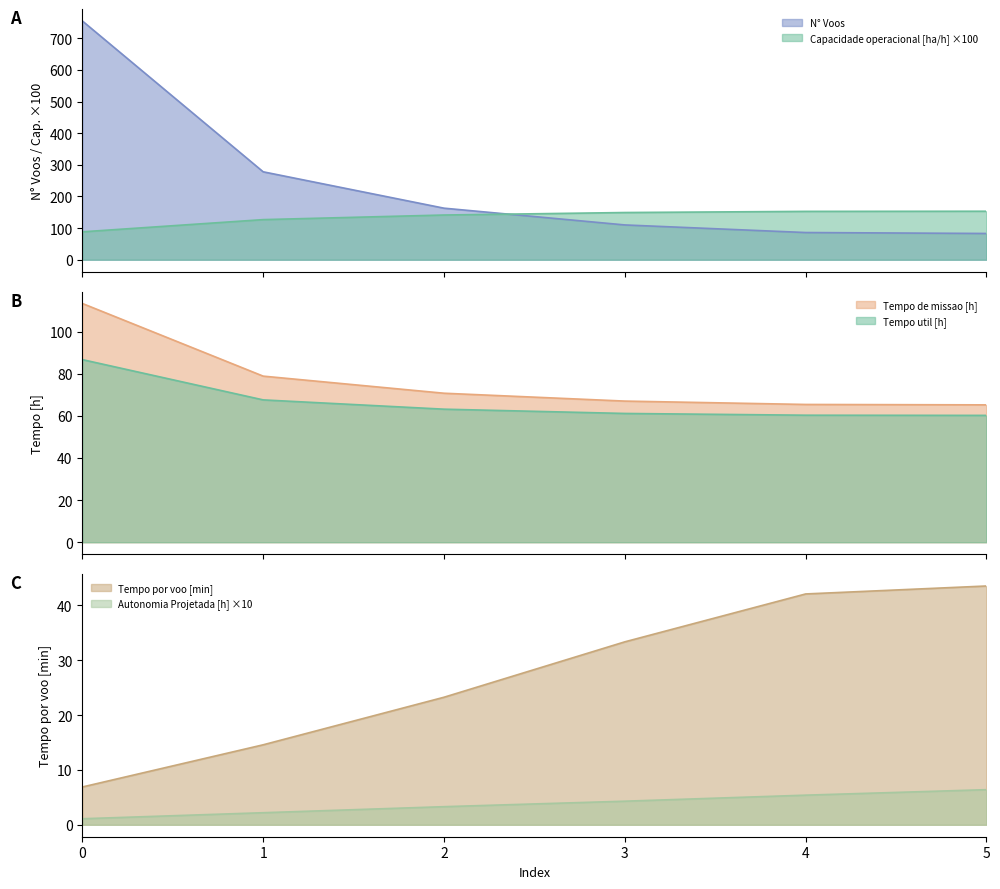

At 1, list the series in order from smallest to largest.

Autonomia Projetada [h], Tempo por voo [min], Tempo util [h], Tempo de missao [h], Capacidade operacional [ha/h], N° Voos